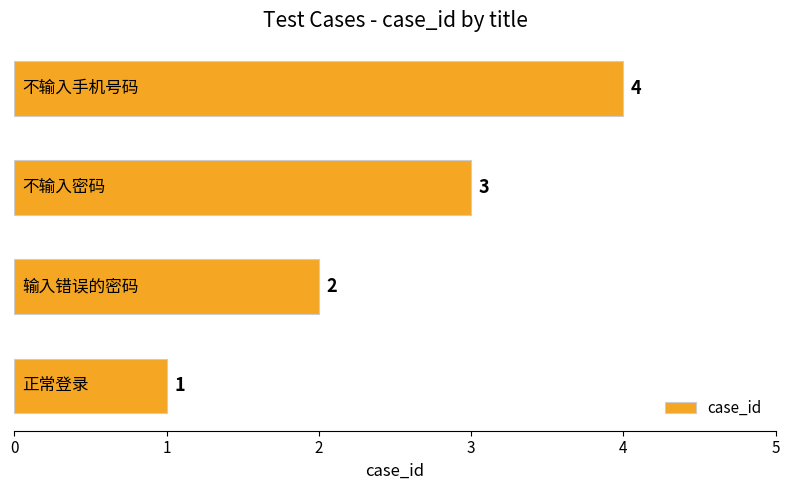

What is the greatest value displayed?

4